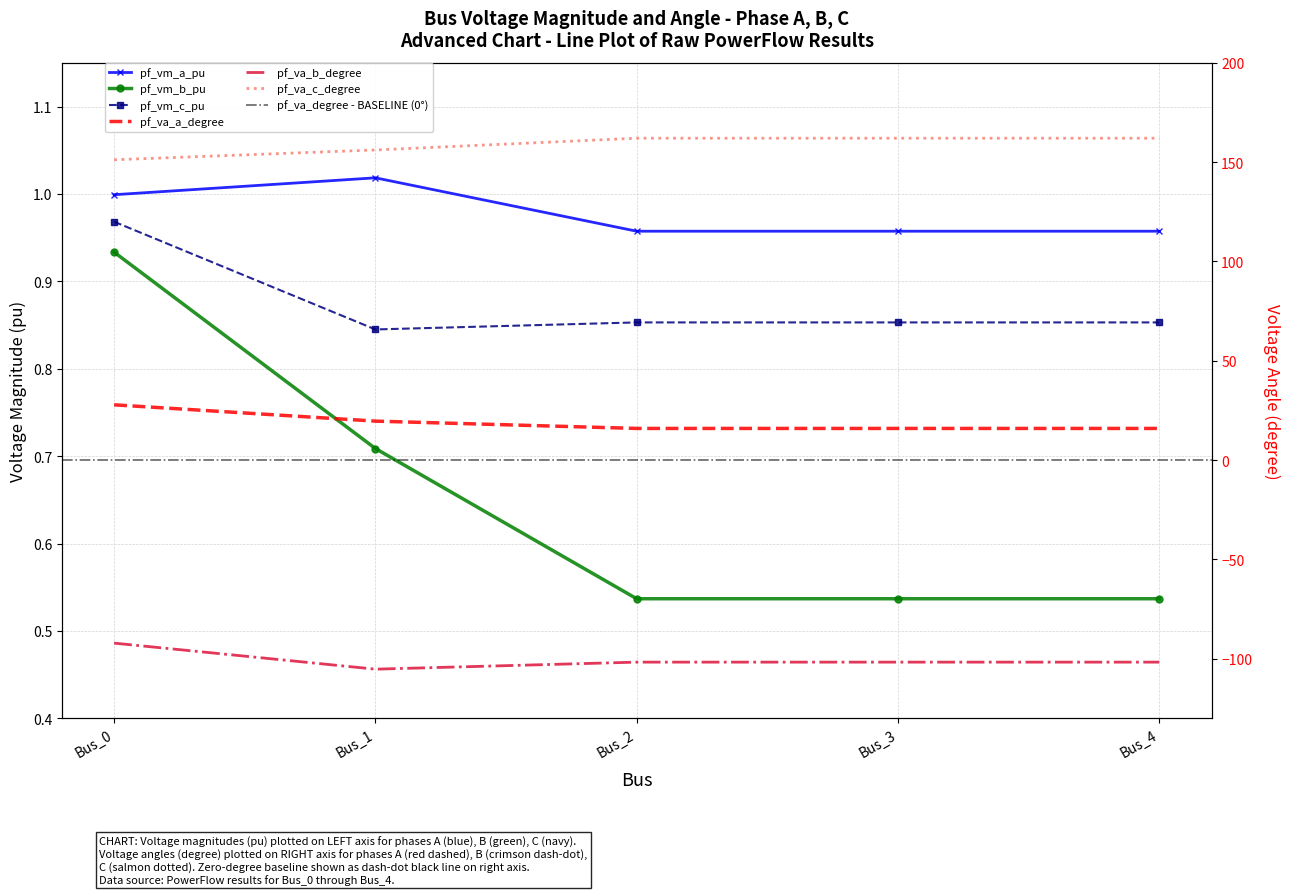

What is the difference between the pf_vm_a_pu values at Bus_4 and Bus_1?

0.1